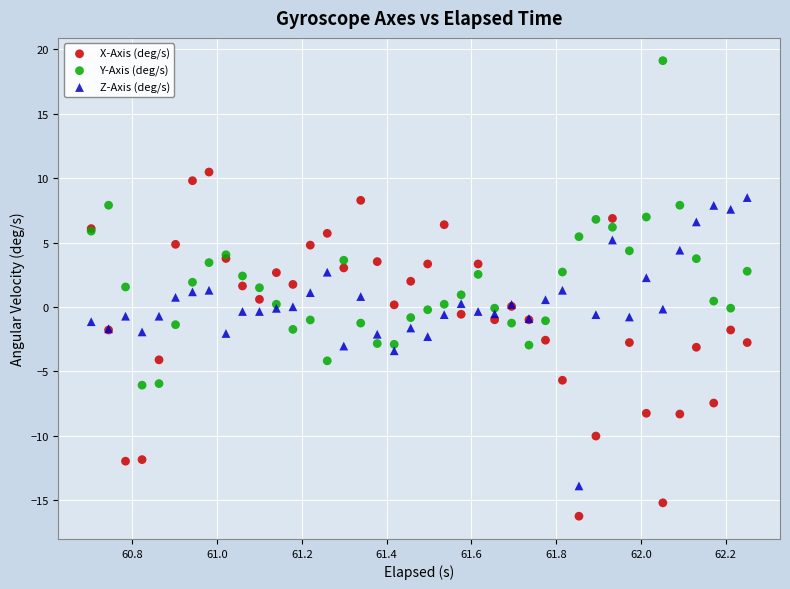

What are all the series names shown in the legend?

X-Axis (deg/s), Y-Axis (deg/s), Z-Axis (deg/s)